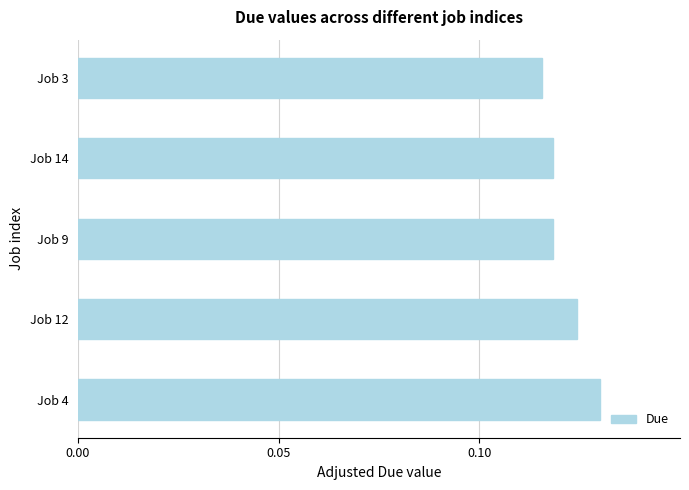

How many distinct data groups are displayed?

1